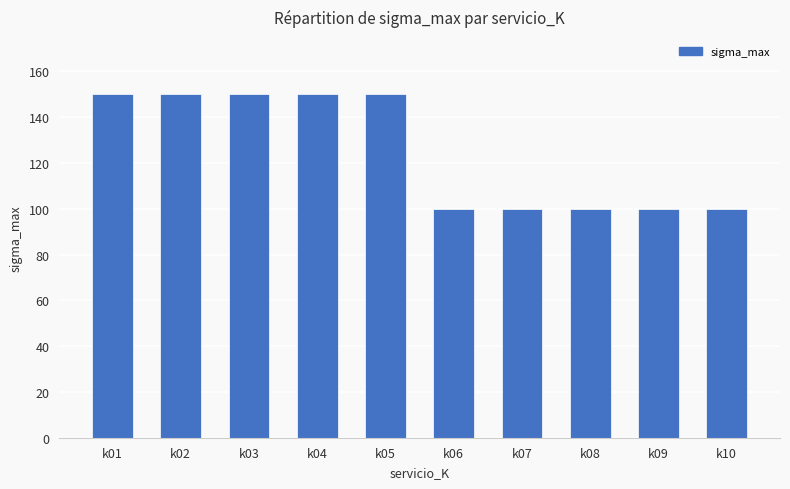

How many bars are there in total?

10